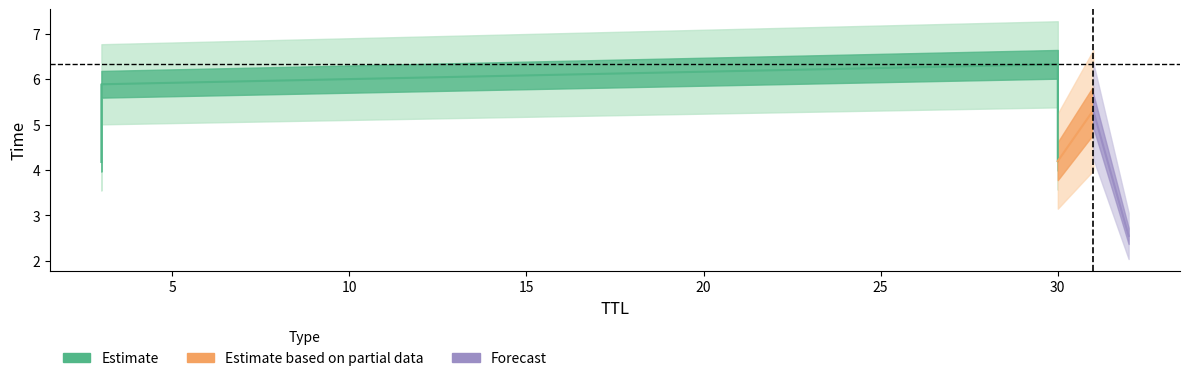

Reading left to right, transcribe all the data shown in this chart.

32=2.5	3=4.2	30=4.2	31=5.3	3=5.9	30=6.3